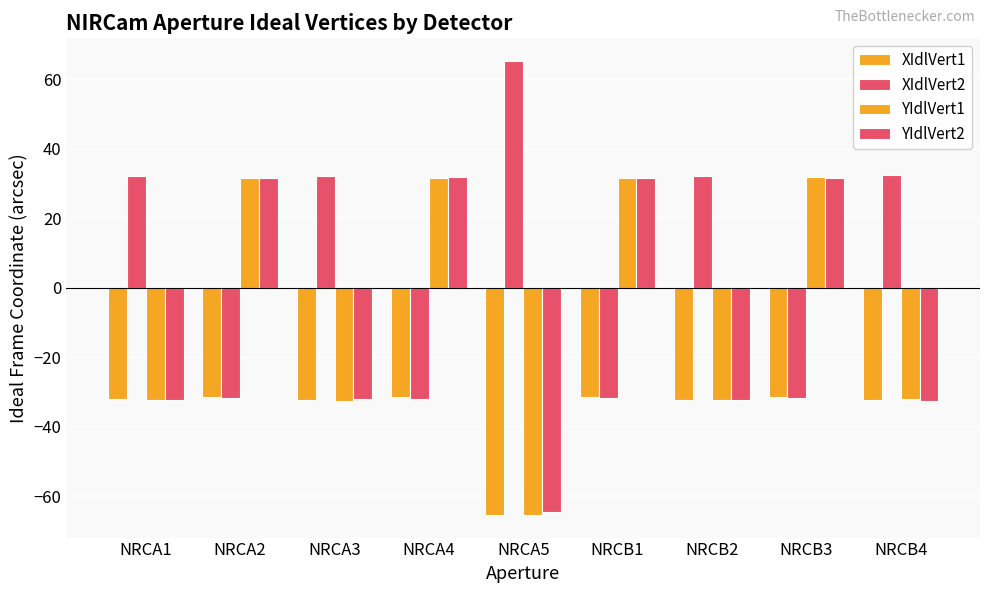

What is the sum of all YIdlVert1 values?

-67.6